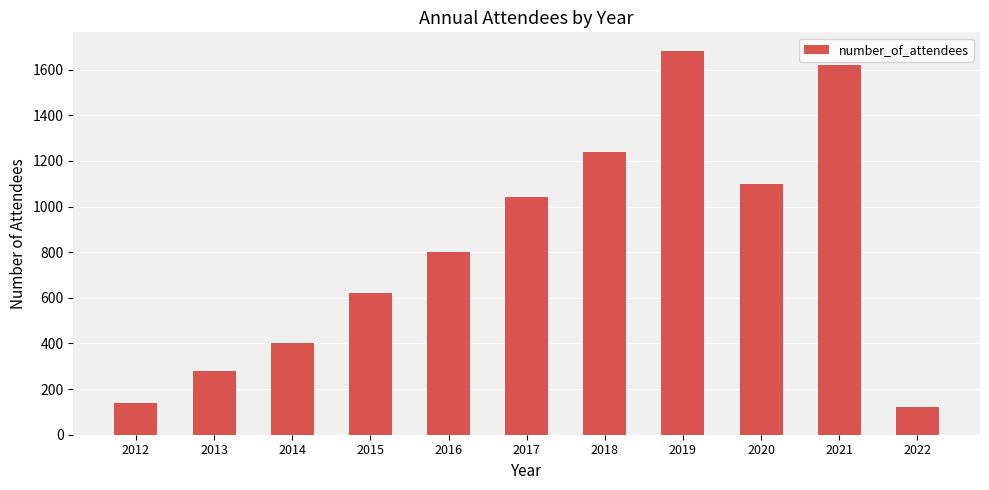

At which label is the value closest to 900?

2016